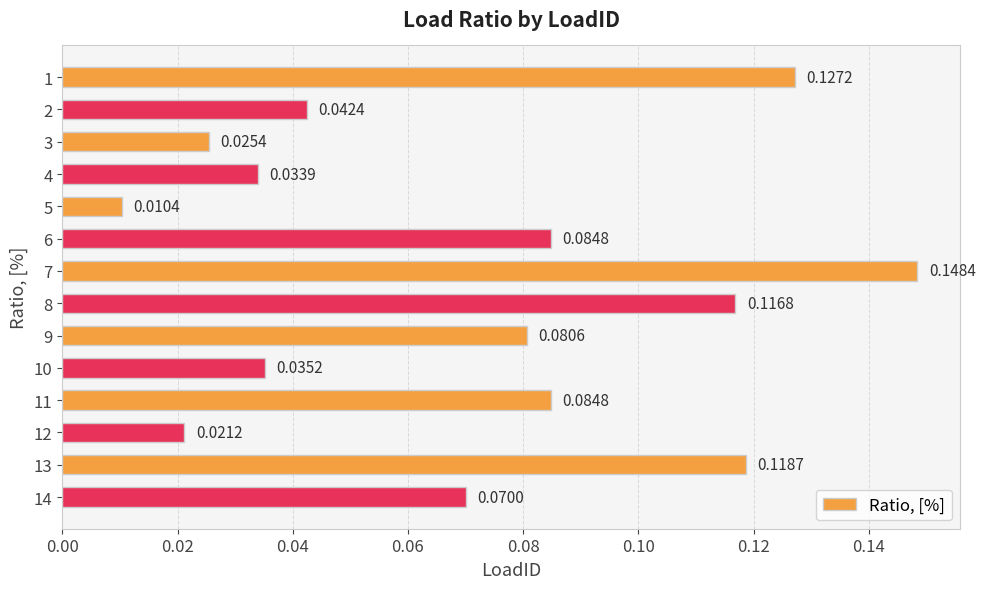

At which category does the chart reach its minimum across all series?

5